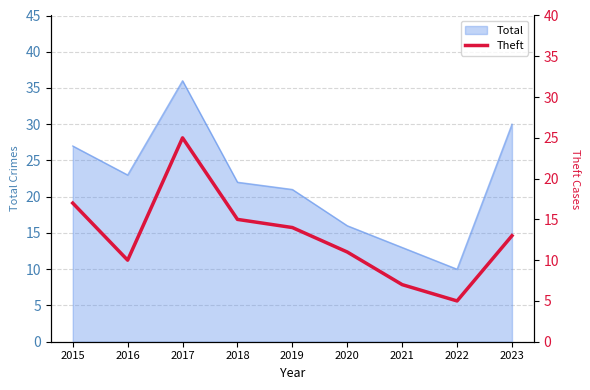

Is it true that the value at 2018 is 15?

True